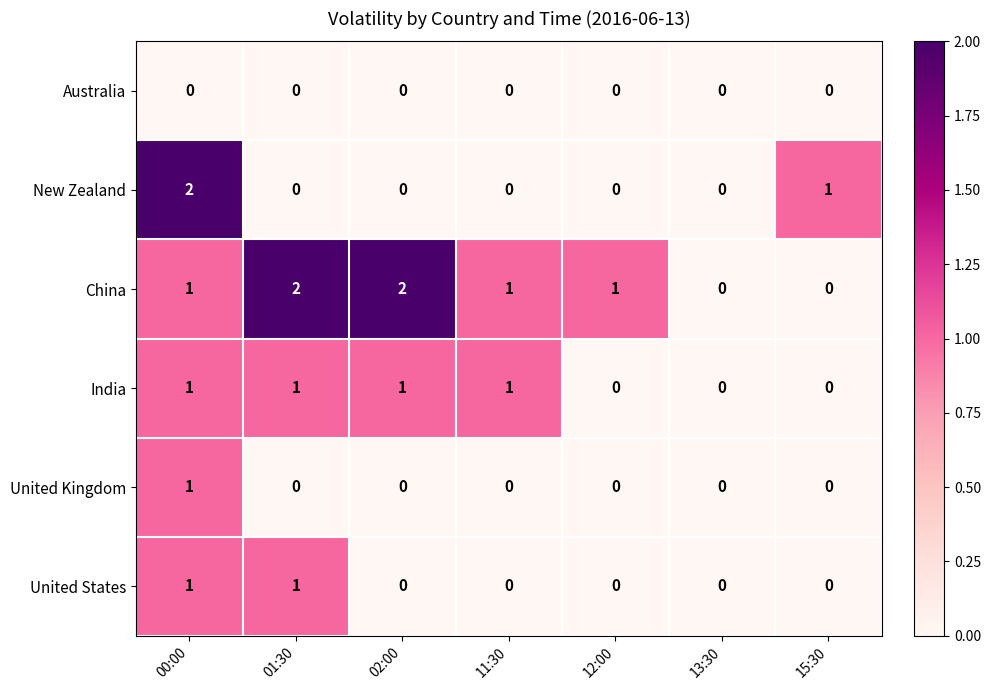

True or false: United States has a value of 0 at 02:00.

True